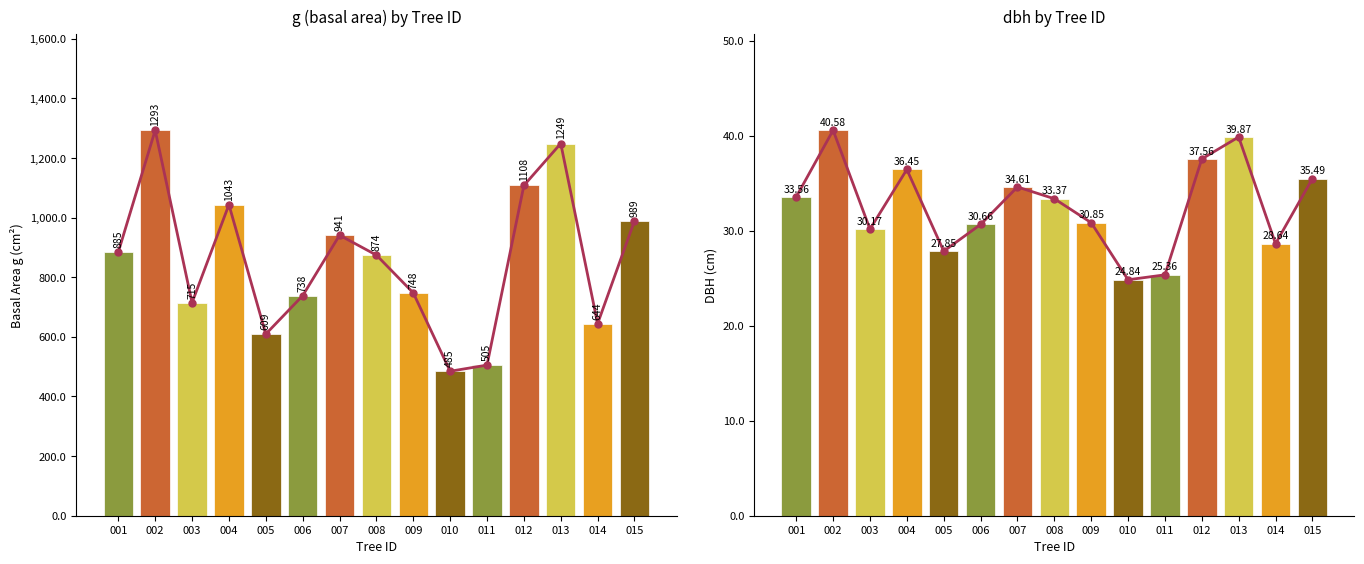

Where is trend nearest to the value 32?

009